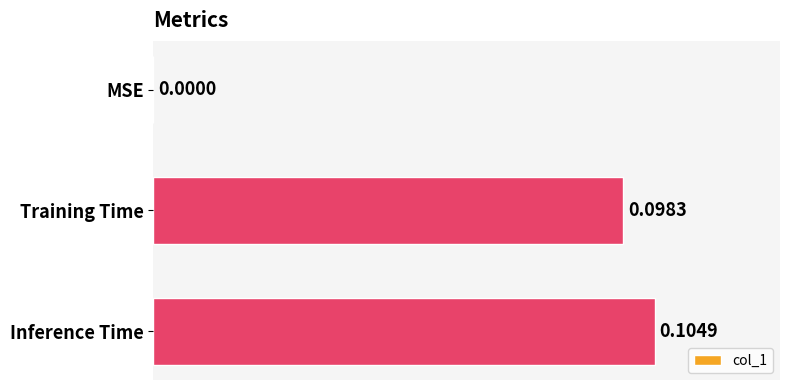

At which label is the value closest to 0?

MSE